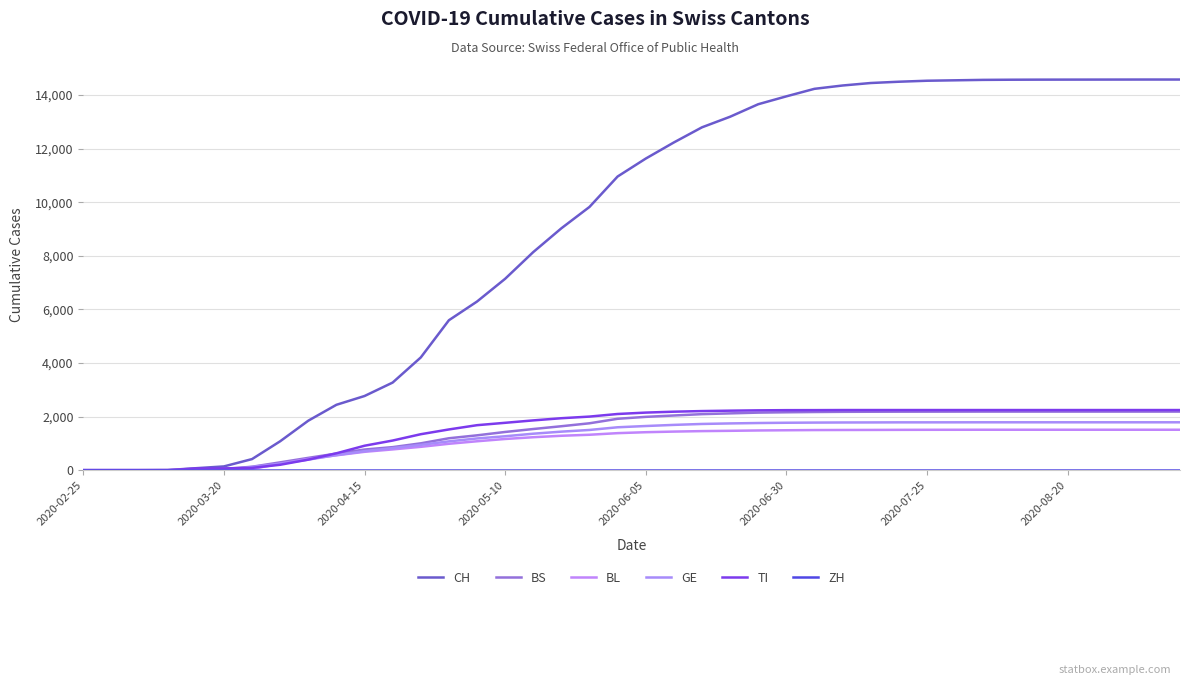

What is the average value of the CH series?

8849